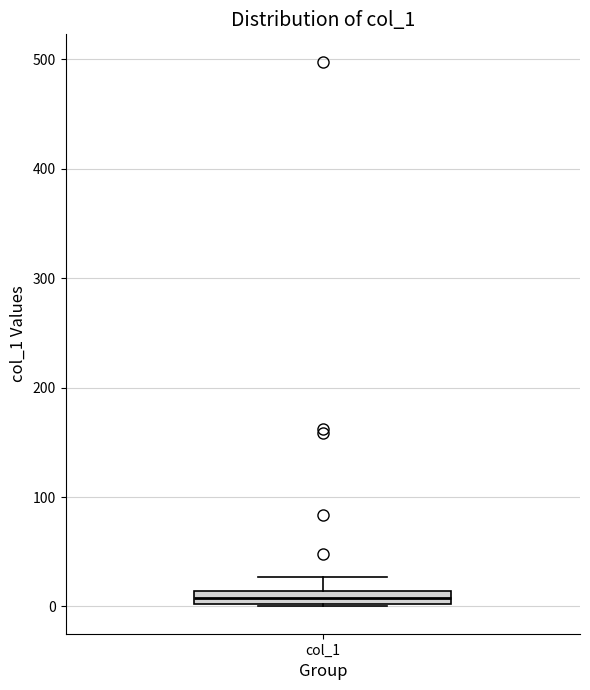

Where does the upper whisker of the box for col_1 end on the y-axis? The values are not printed on the chart, so give them approximately, as read against the axis.

30